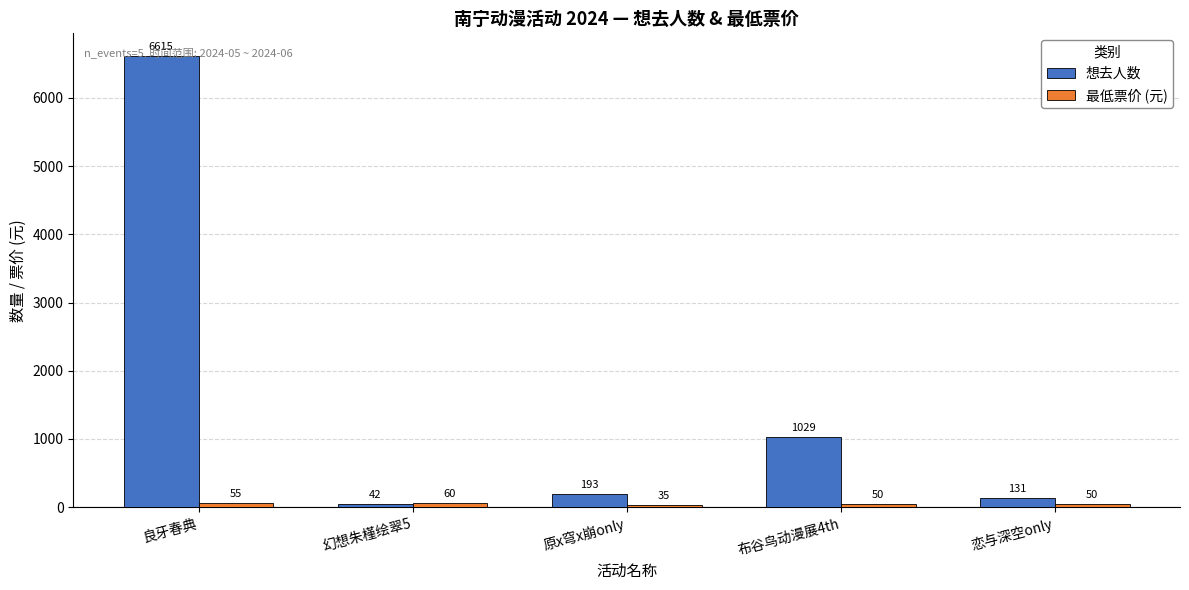

How many data points in 想去人数 are less than 193?

2